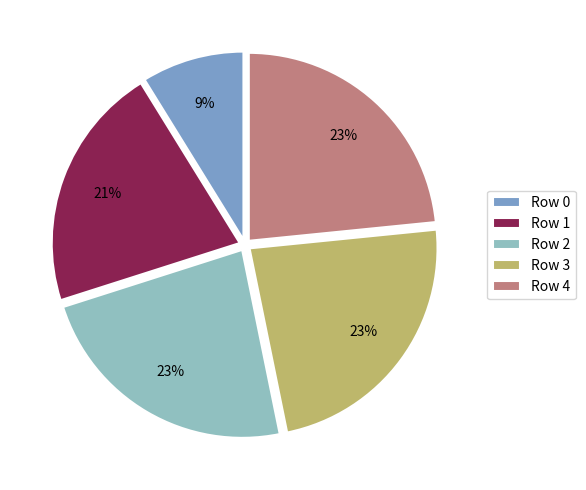

Count the number of slices in the pie.

5